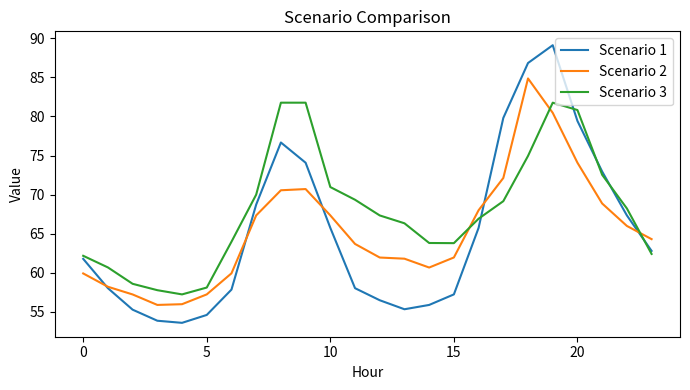

Which series has the largest total across all categories?

Scenario 3